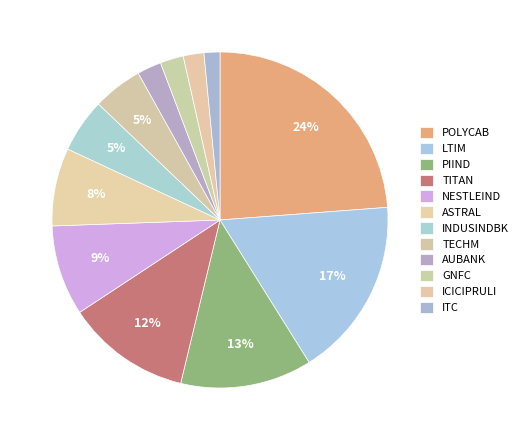

Is AUBANK the majority of the pie?

No